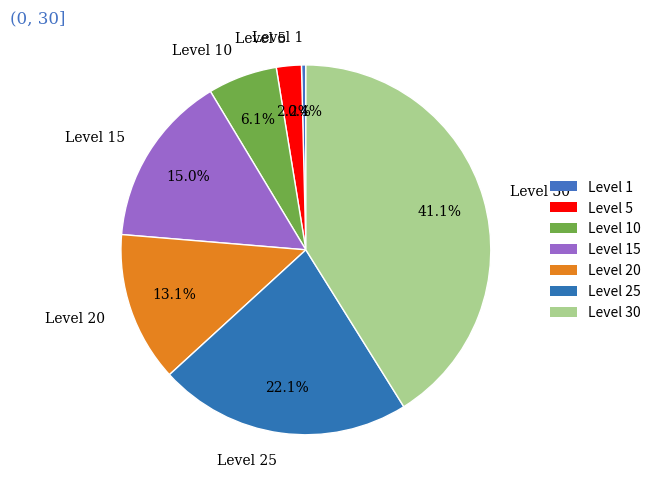

To the nearest percent, what is the difference between the Level 1 and Level 25 slice percentages?

22%